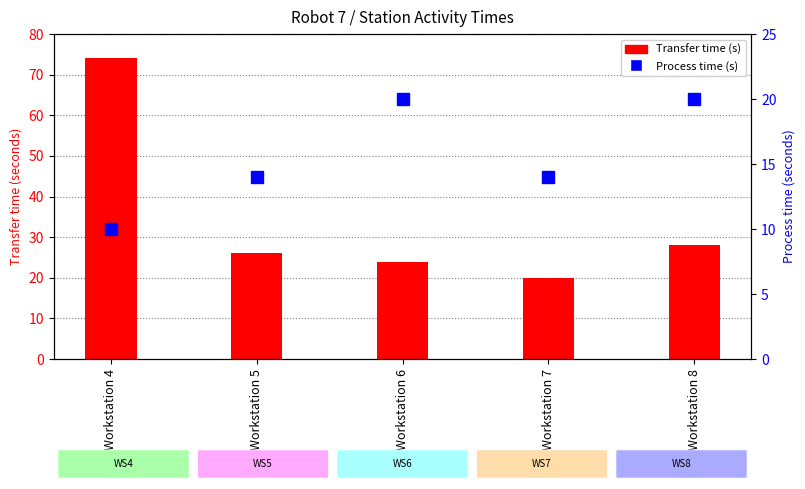

Is the value of Transfer (s) at Workstation 5 greater than the value of Process (s) at Workstation 4?

Yes